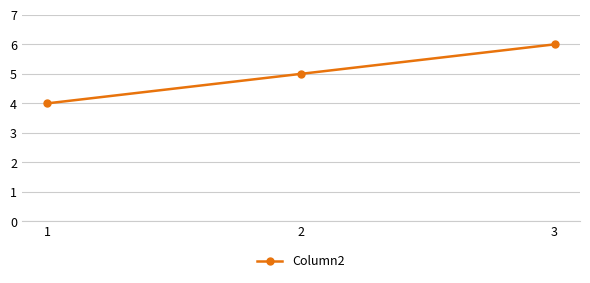

What is the value of the 2nd point from the left?

5